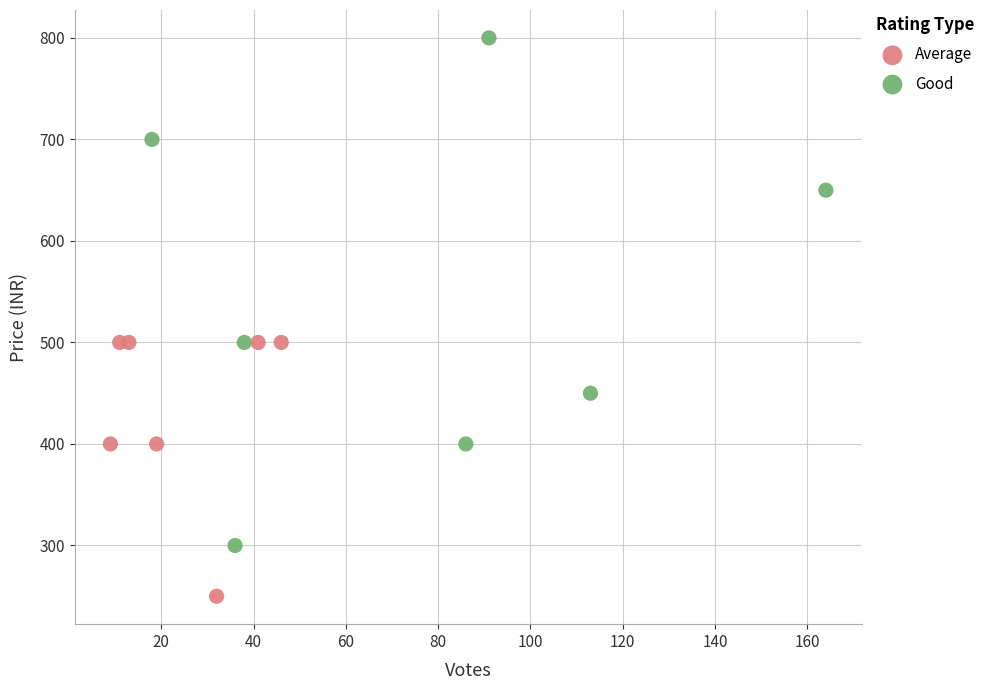

What are all the series names shown in the legend?

Average, Good